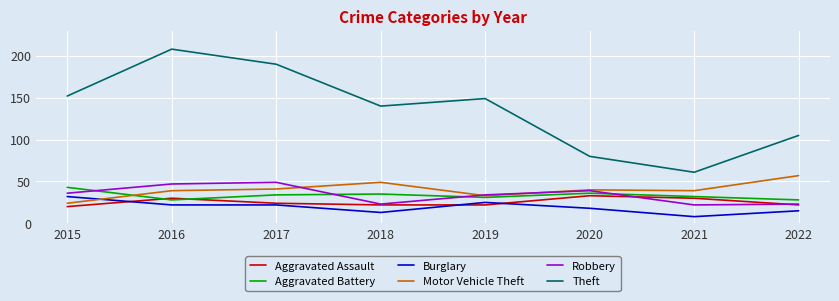

At which category is the sum across all series the highest?

2016